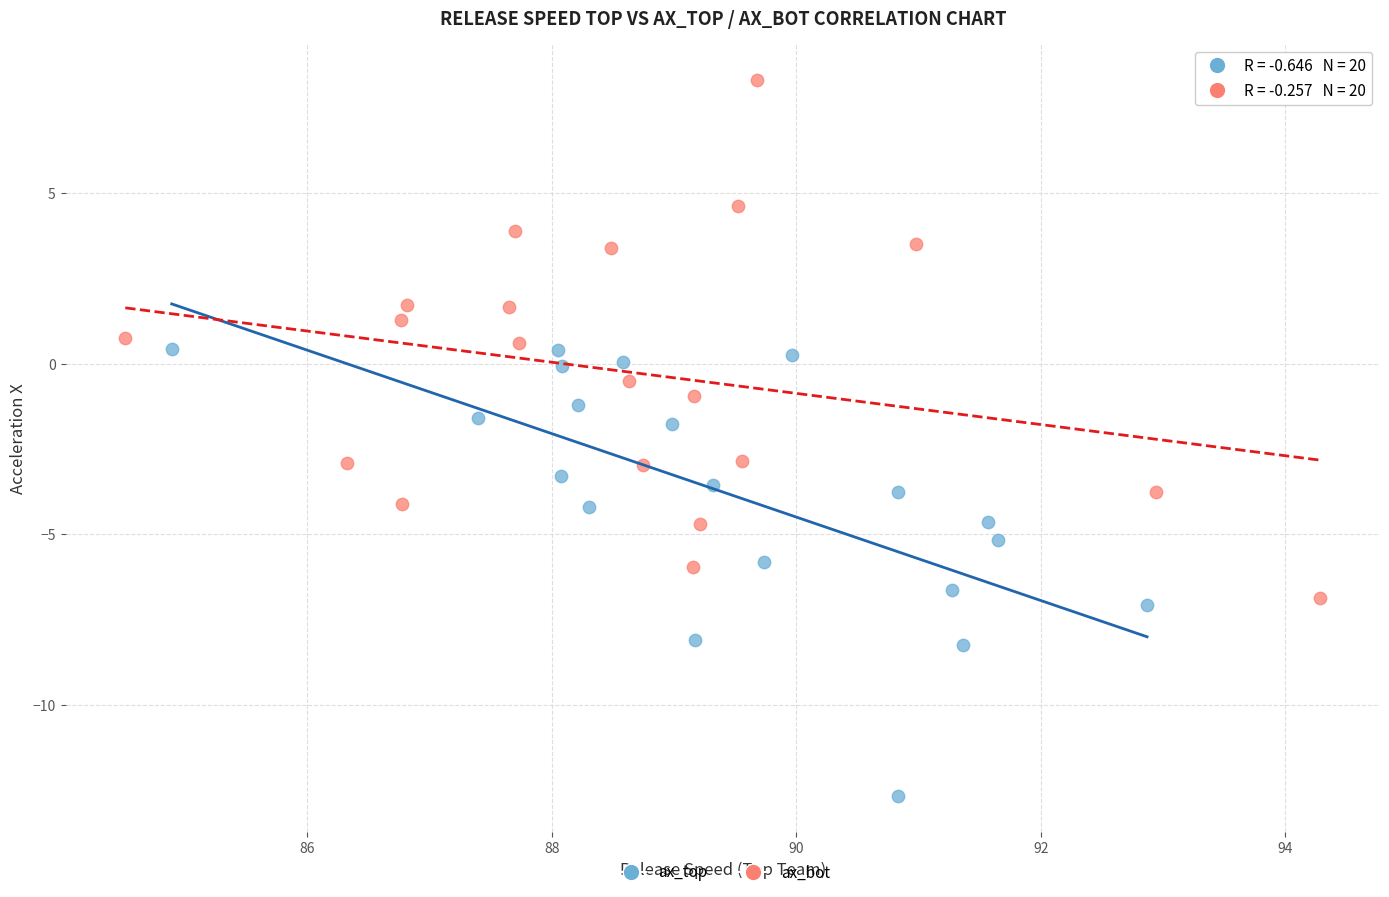

Which series reaches the minimum Y coordinate?

ax_top